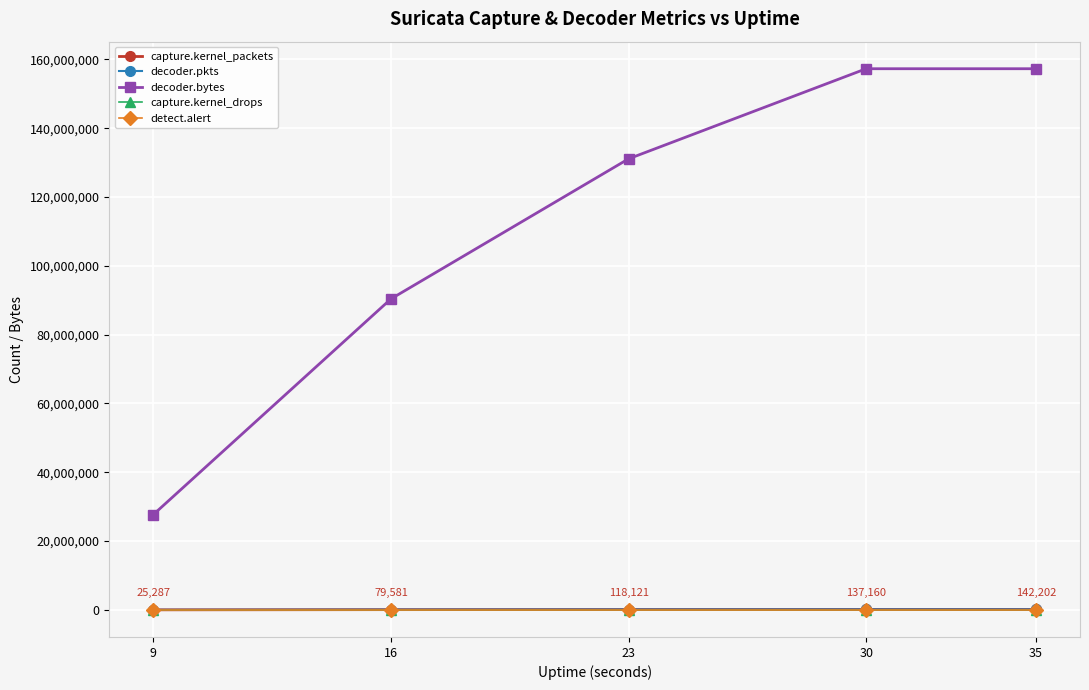

Which series has the largest total across all categories?

decoder.bytes